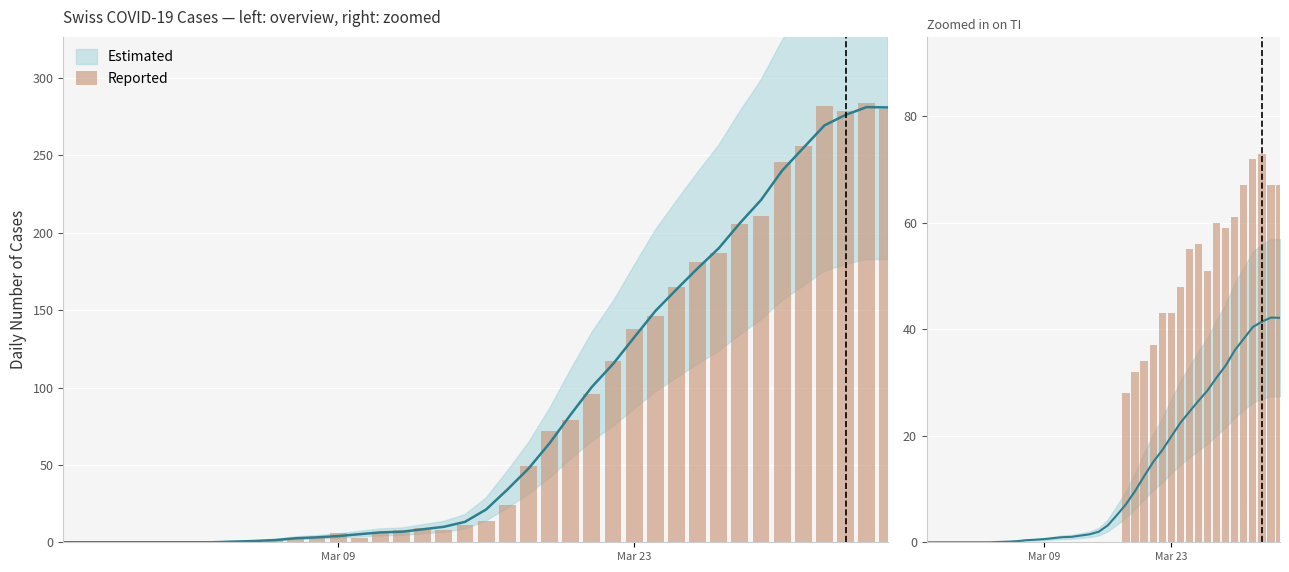

What is the greatest value displayed?

284